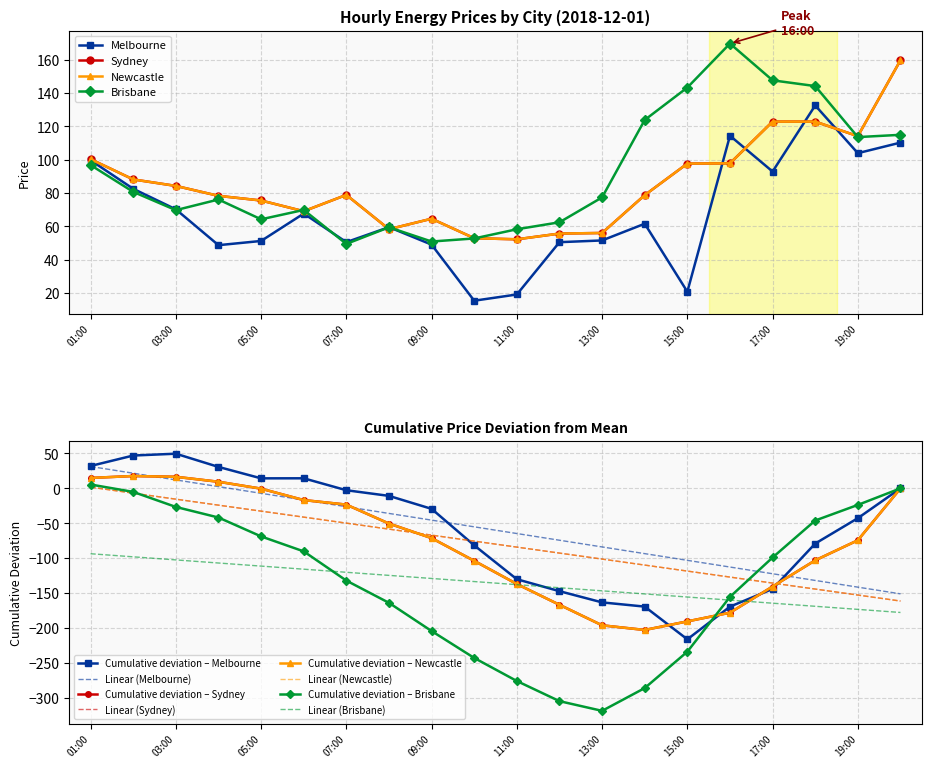

What position from the left is 2018-12-01 20:00?

20